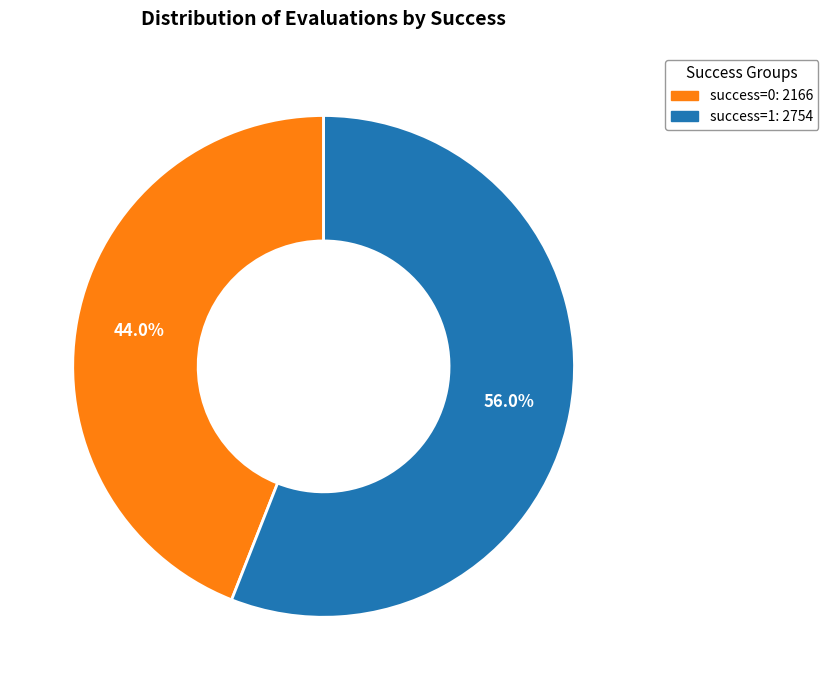

Is there a majority slice in this chart?

Yes